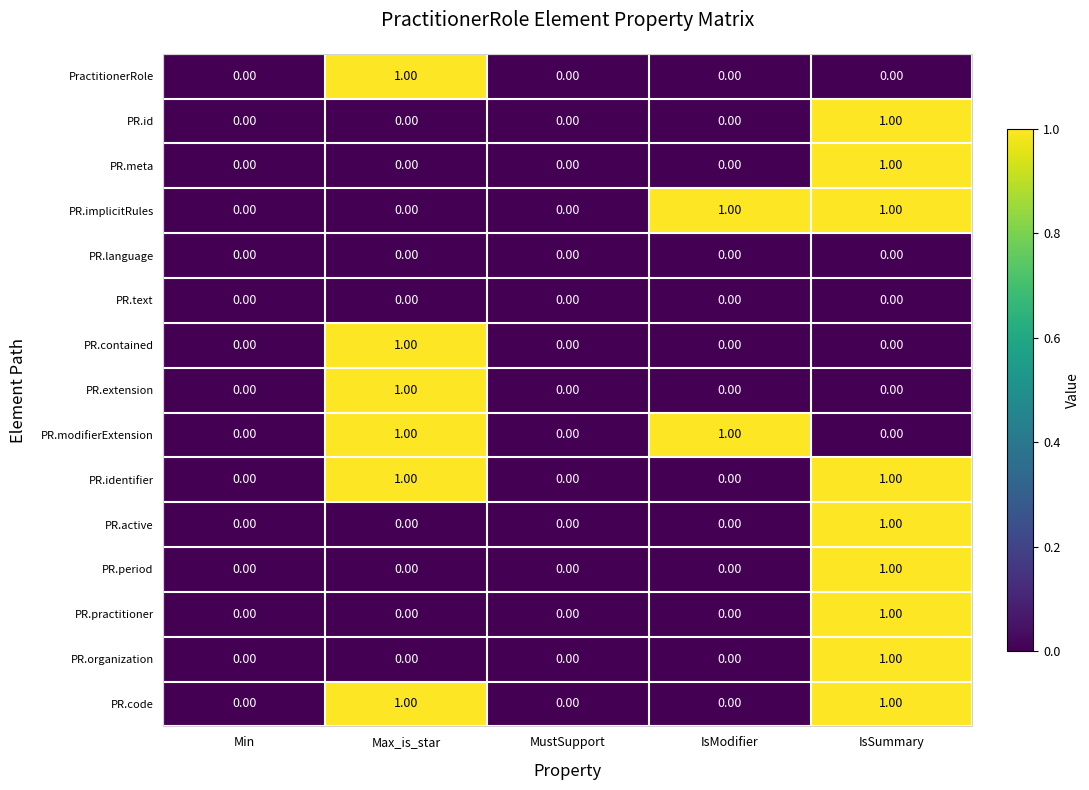

Count the number of categories in the chart.

5